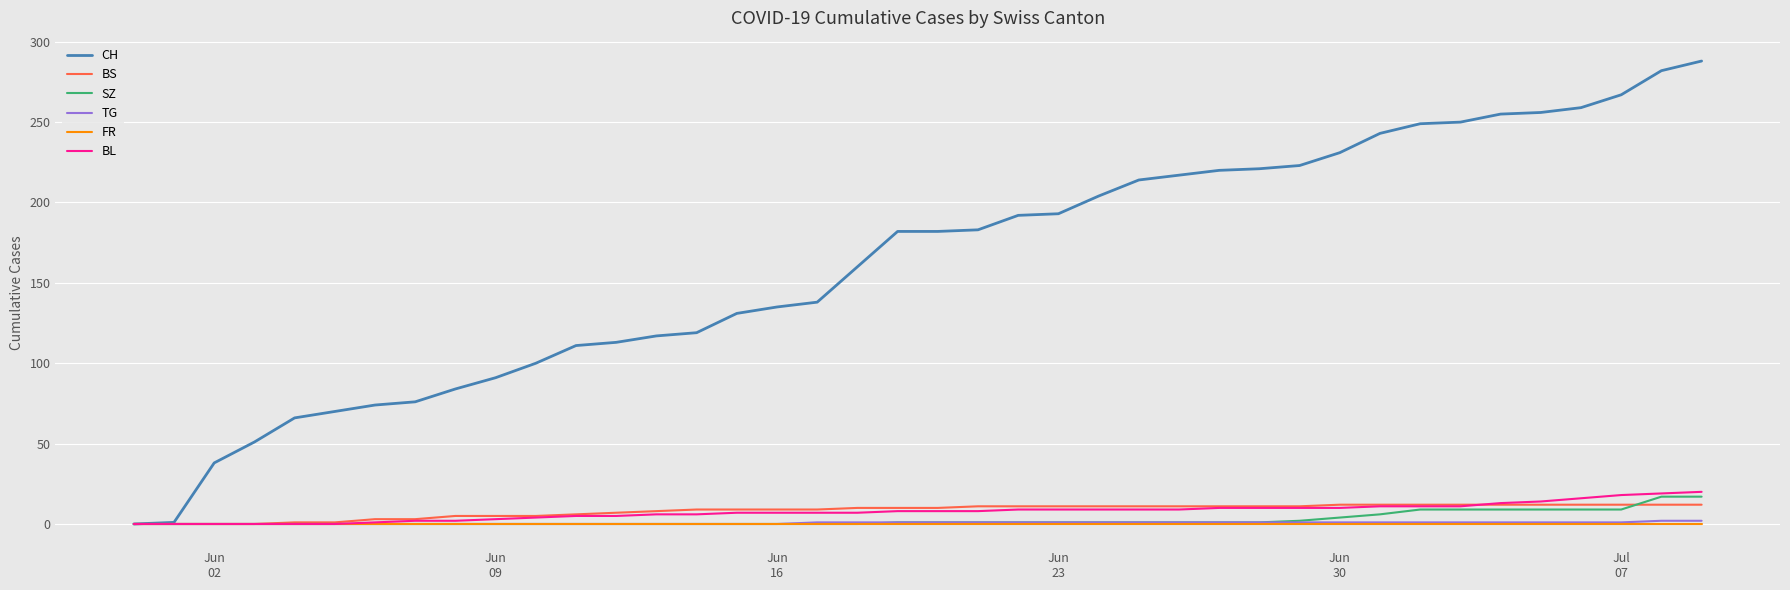

What is the highest value of the BL series?

20